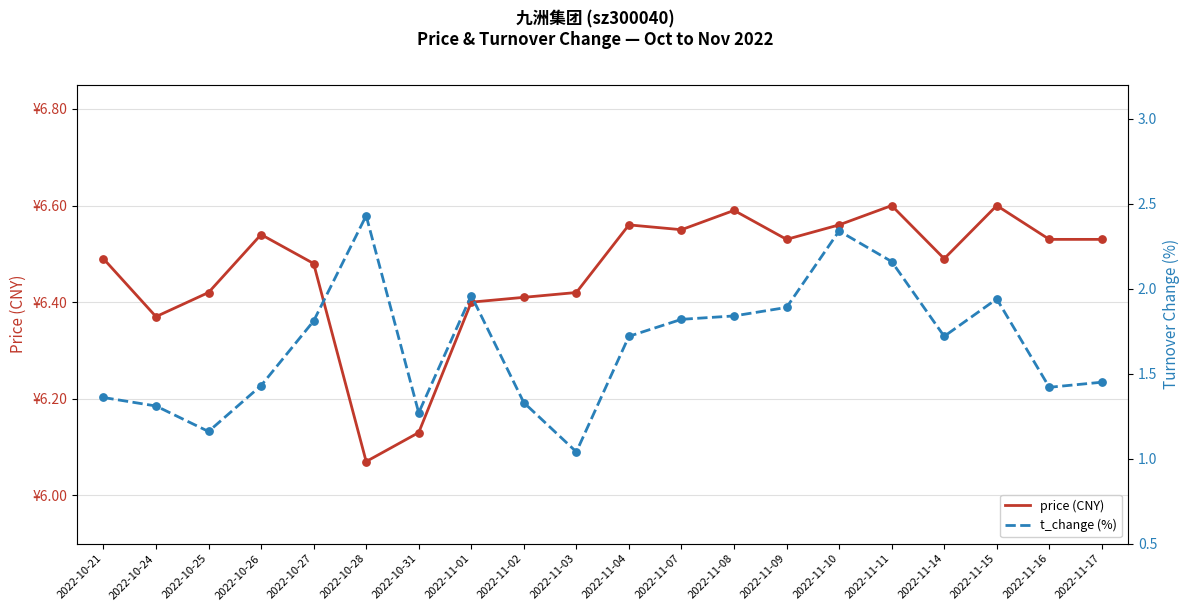

What is the total value across all series at 2022-10-26?

8.0